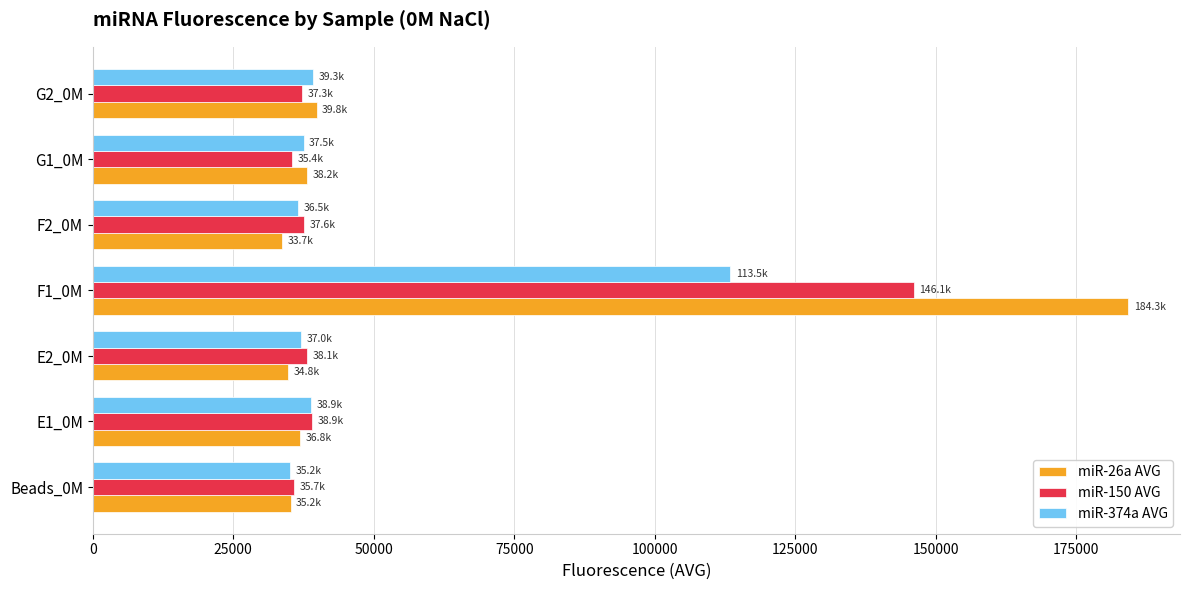

What is the smallest value displayed?

33726.6